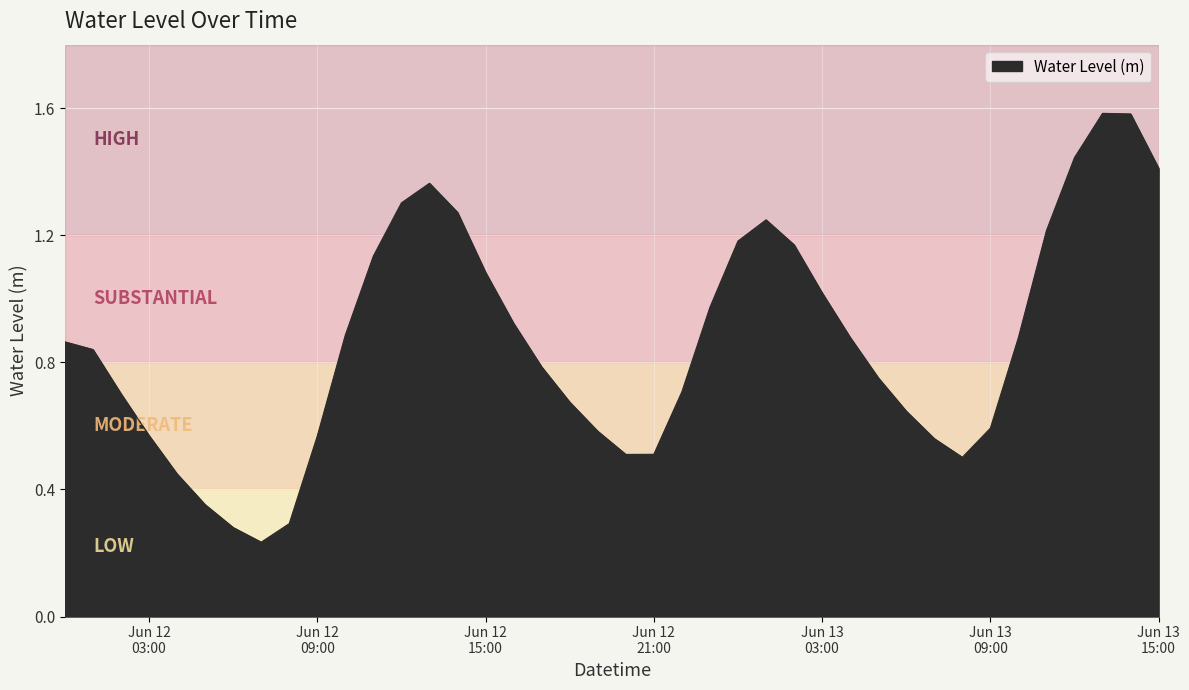

List the labels in order of value, smallest first.

2025-06-12 07:00:00, 2025-06-12 06:00:00, 2025-06-12 08:00:00, 2025-06-12 05:00:00, 2025-06-12 04:00:00, 2025-06-13 08:00:00, 2025-06-12 20:00:00, 2025-06-12 21:00:00, 2025-06-13 07:00:00, 2025-06-12 09:00:00, 2025-06-12 03:00:00, 2025-06-12 19:00:00, 2025-06-13 09:00:00, 2025-06-13 06:00:00, 2025-06-12 18:00:00, 2025-06-12 02:00:00, 2025-06-12 22:00:00, 2025-06-13 05:00:00, 2025-06-12 17:00:00, 2025-06-12 01:00:00, 2025-06-12 00:00:00, 2025-06-13 10:00:00, 2025-06-13 04:00:00, 2025-06-12 10:00:00, 2025-06-12 16:00:00, 2025-06-12 23:00:00, 2025-06-13 03:00:00, 2025-06-12 15:00:00, 2025-06-12 11:00:00, 2025-06-13 02:00:00, 2025-06-13 00:00:00, 2025-06-13 11:00:00, 2025-06-13 01:00:00, 2025-06-12 14:00:00, 2025-06-12 12:00:00, 2025-06-12 13:00:00, 2025-06-13 15:00:00, 2025-06-13 12:00:00, 2025-06-13 14:00:00, 2025-06-13 13:00:00